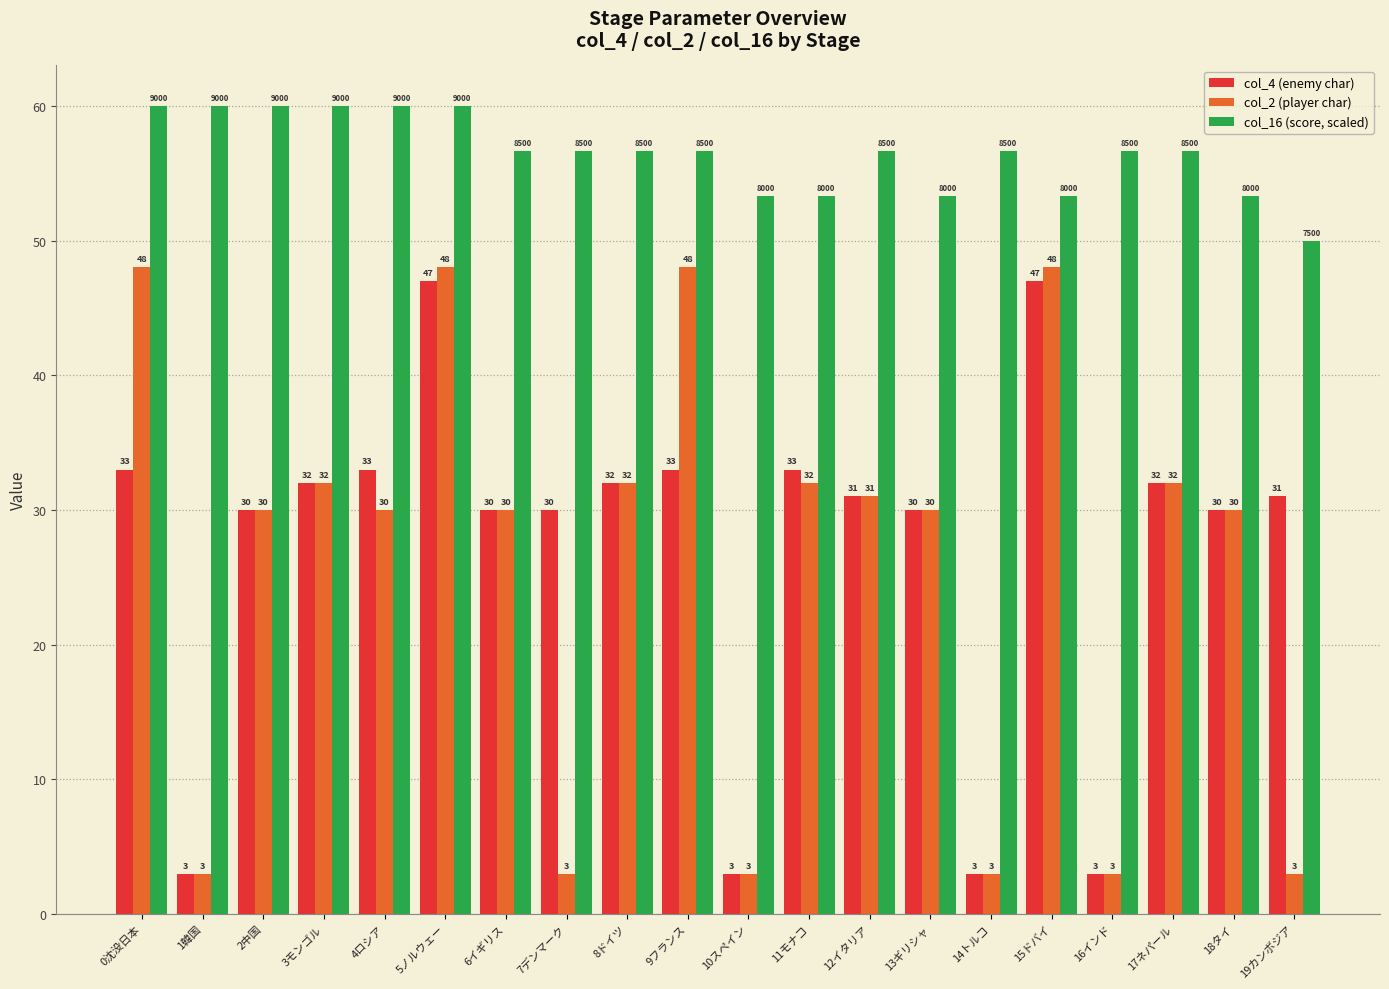

Is it true that col_2 (player char) equals 48.0 at 0沈没日本?

True